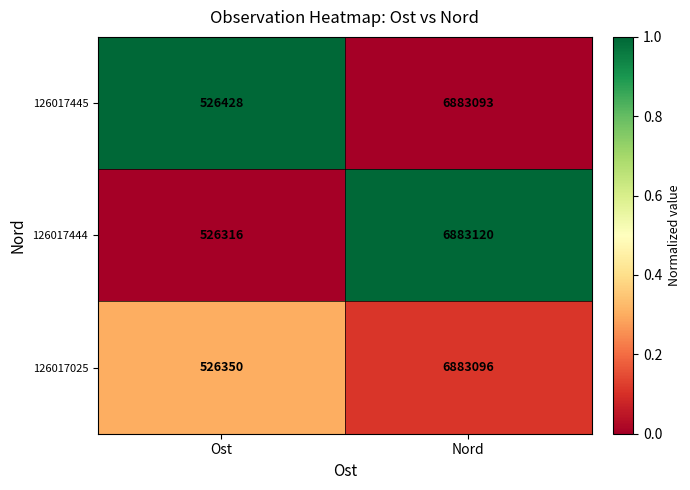

Which series has the largest range (max minus min)?

126017444